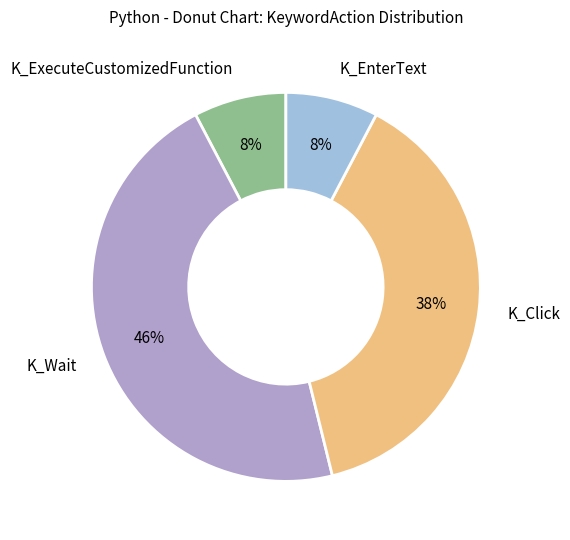

The K_ExecuteCustomizedFunction slice represents 8% of the pie. True or false?

True